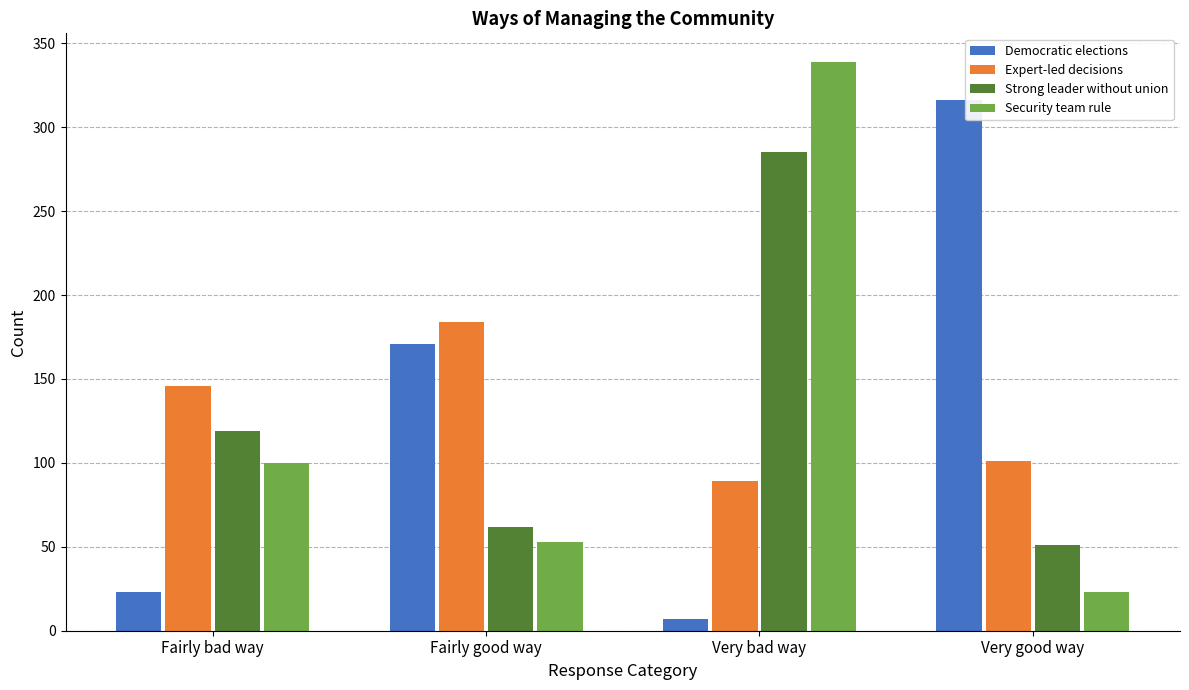

The value of Strong leader without union at Fairly good way is 82. True or false?

False